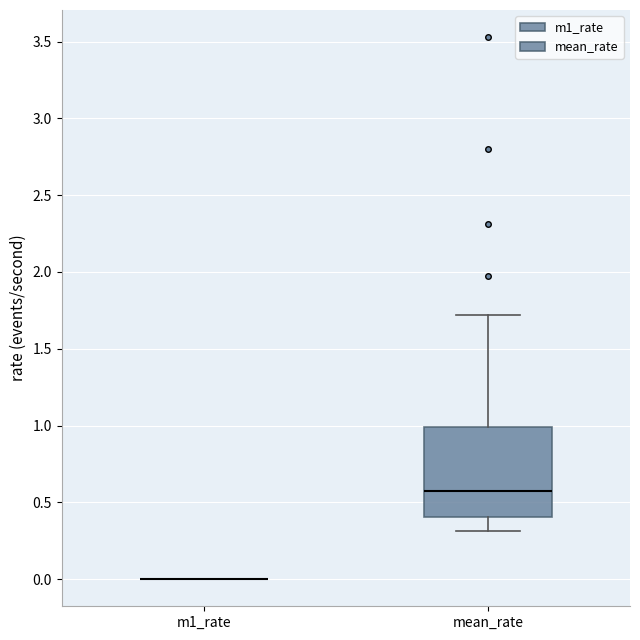

Comparing the boxes themselves (not the whiskers), which one is the tallest?

mean_rate